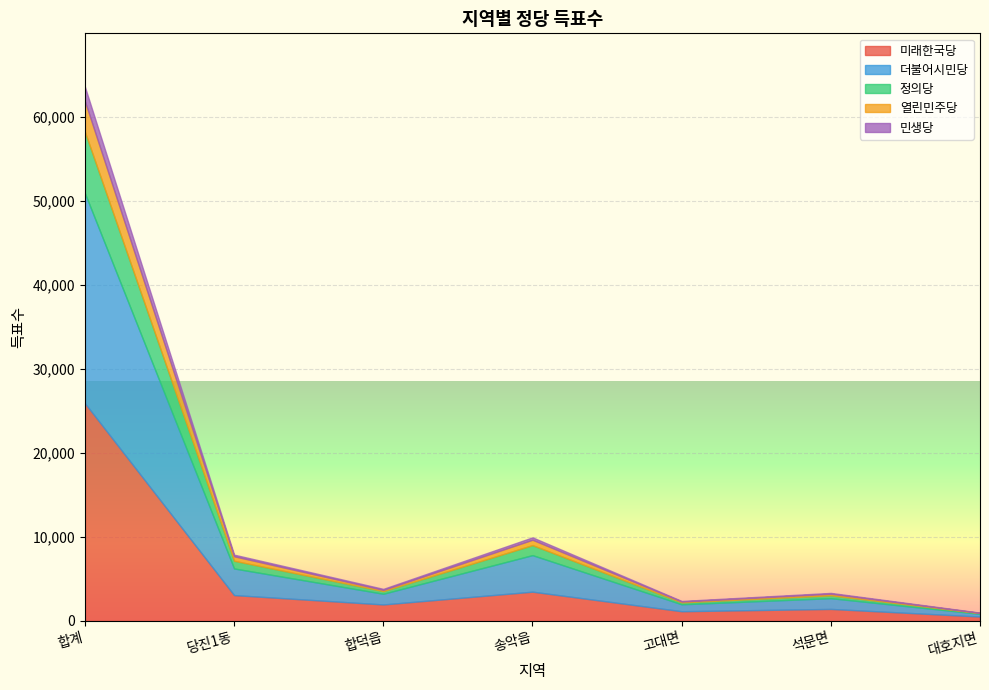

At which category is the sum across all series the highest?

합계